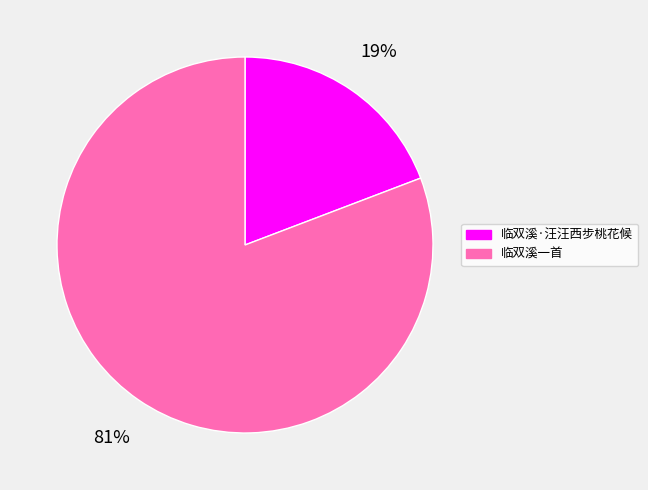

True or false: 临双溪一首 accounts for 94% of the total.

False